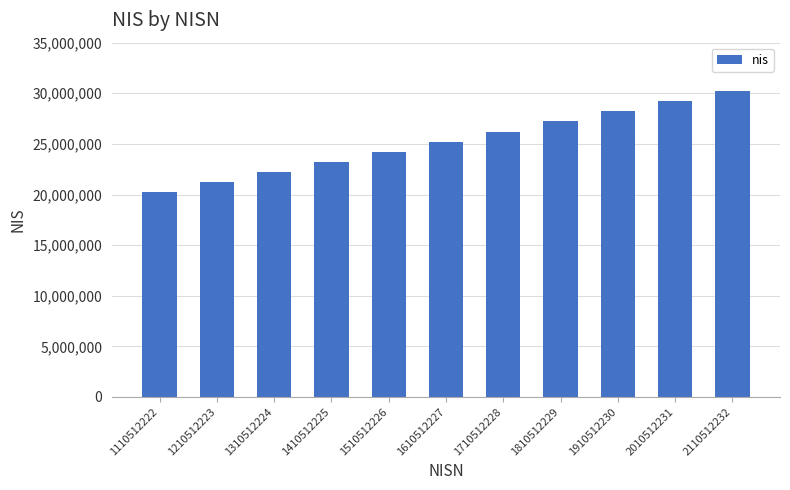

At which label is the value closest to 25220817?

1610512227